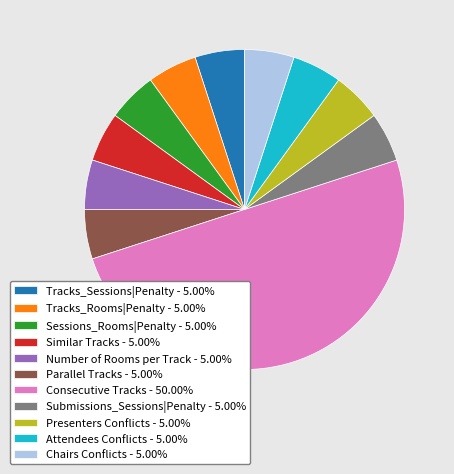

What is the ratio of the value at Sessions_Rooms|Penalty to the value at Consecutive Tracks?

0.1